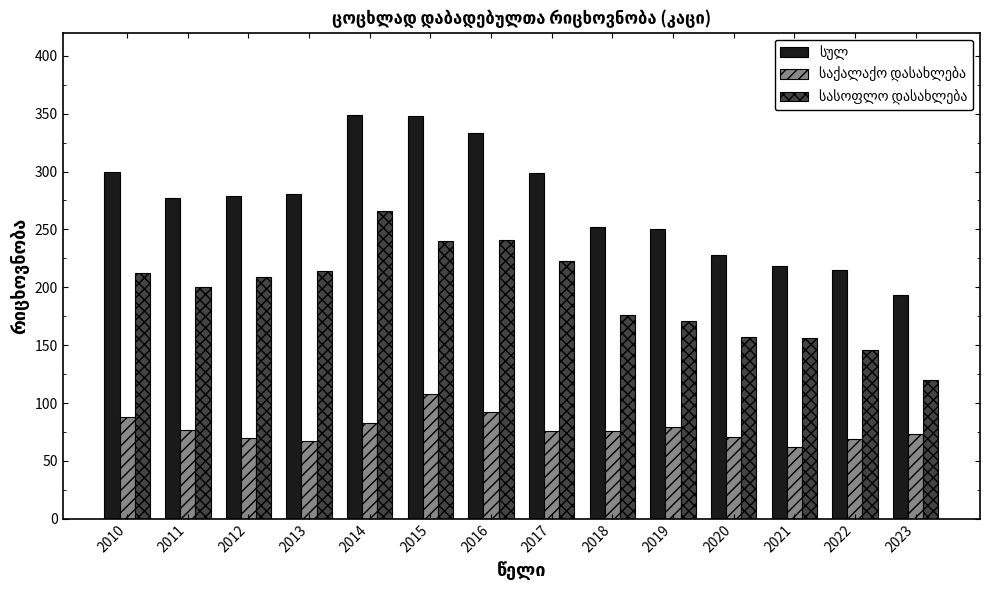

At how many categories does at least one series exceed 246?

10